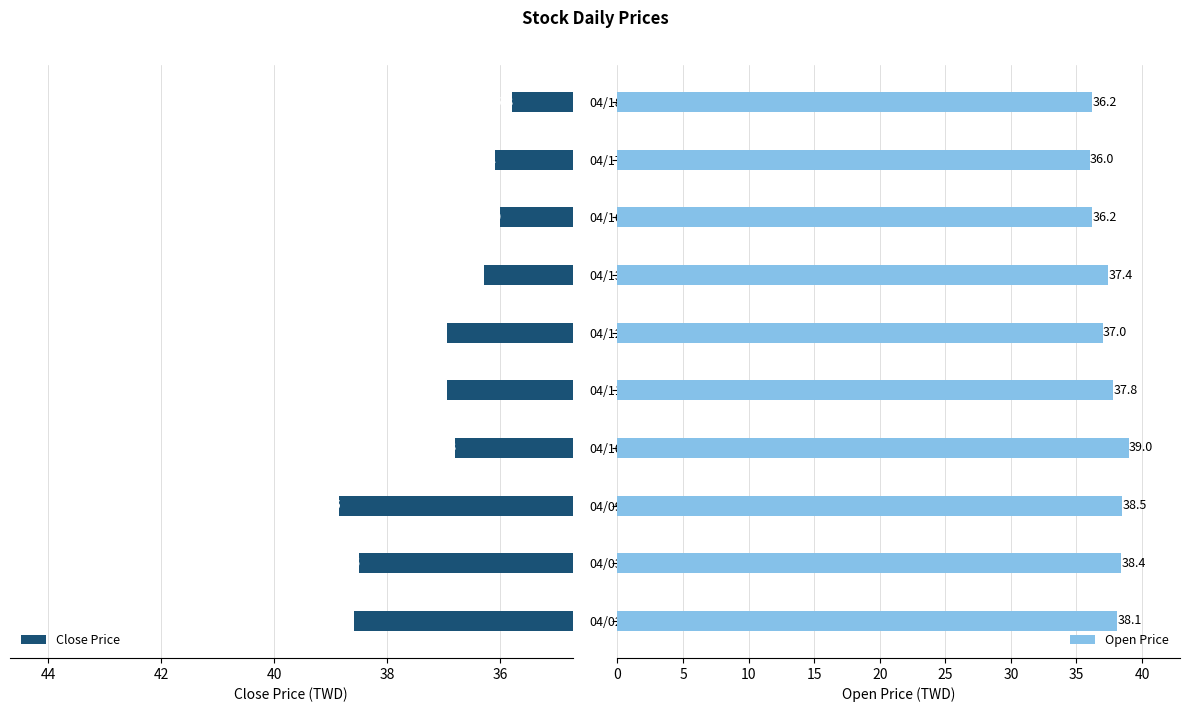

What is the difference between the second highest and second lowest values in the Close Price series?

2.6